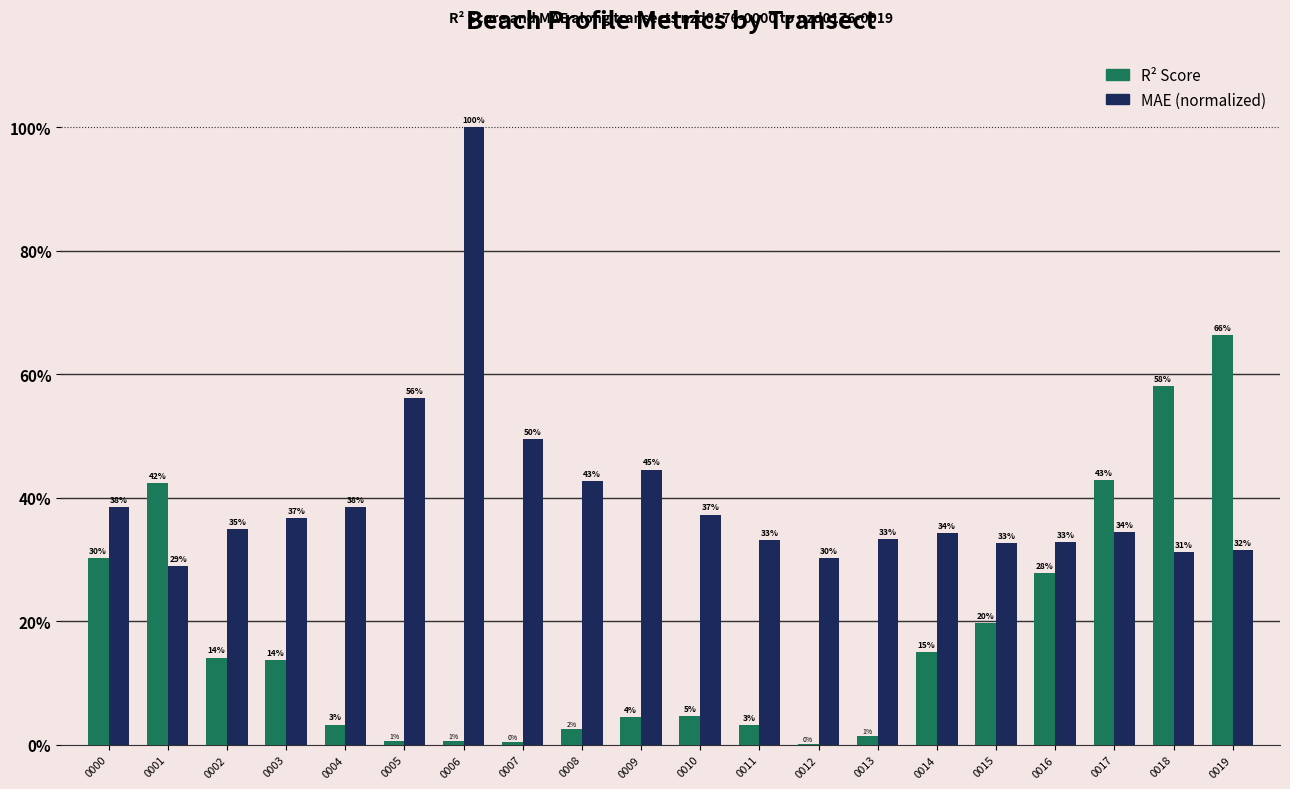

At how many categories does at least one series exceed 0?

20